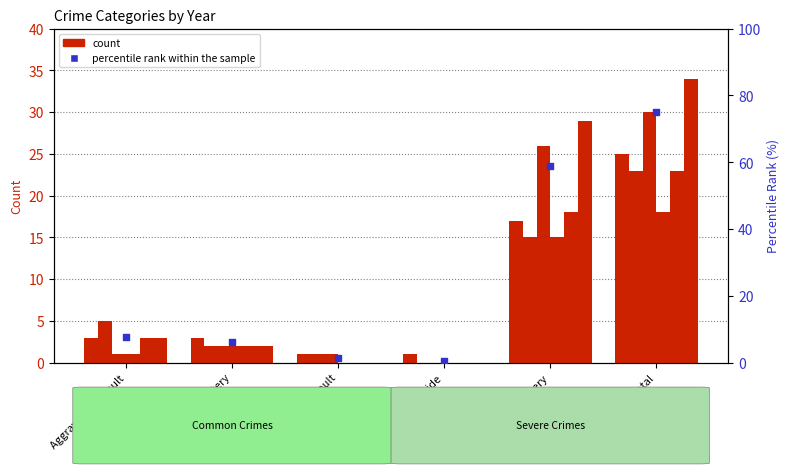

Approximately how many times larger is the value at Aggravated Assault compared to Total?

0.1